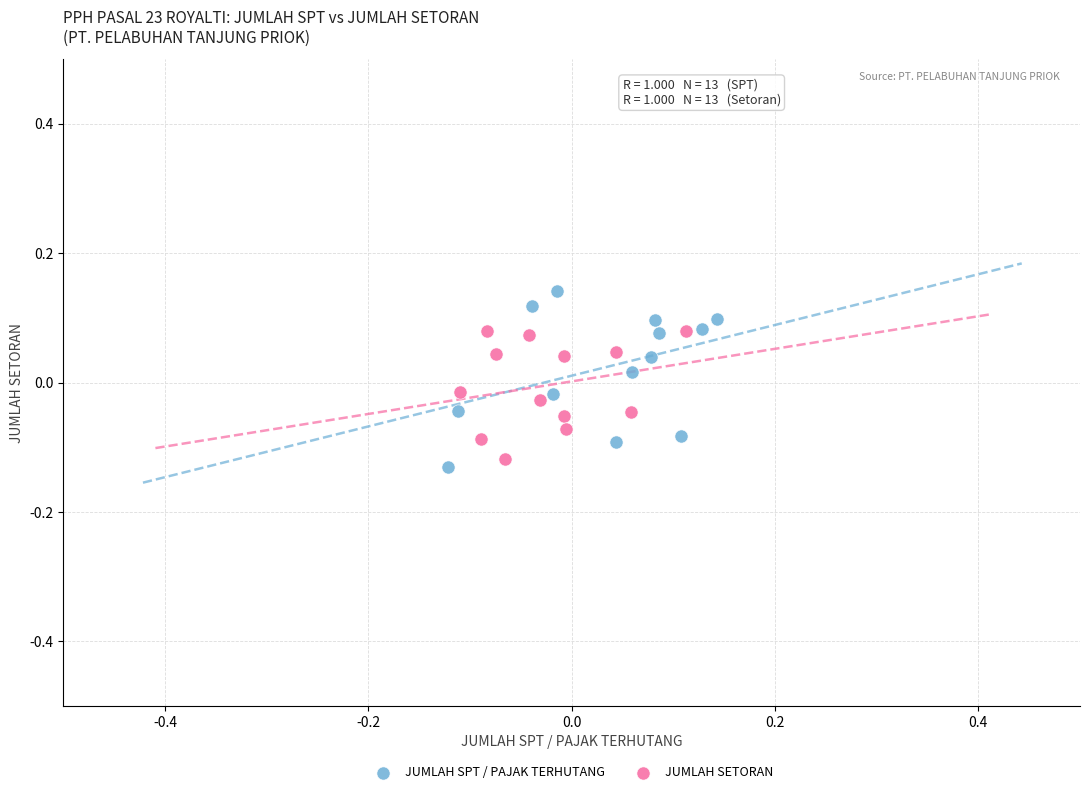

Which series contains the highest Y value?

JUMLAH SPT / PAJAK TERHUTANG